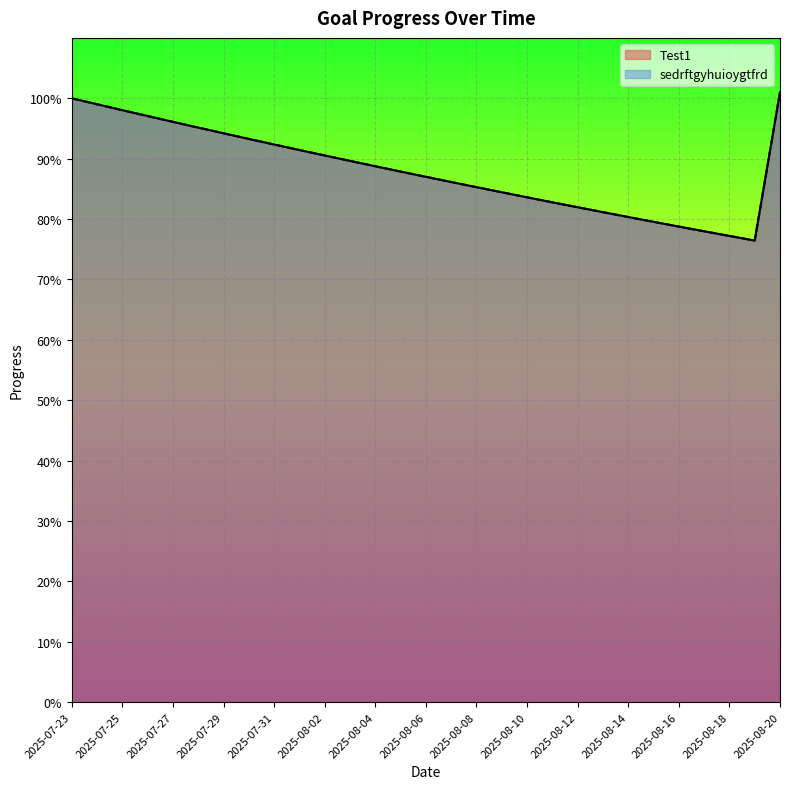

True or false: Test1 and sedrftgyhuioygtfrd cross at least once.

False